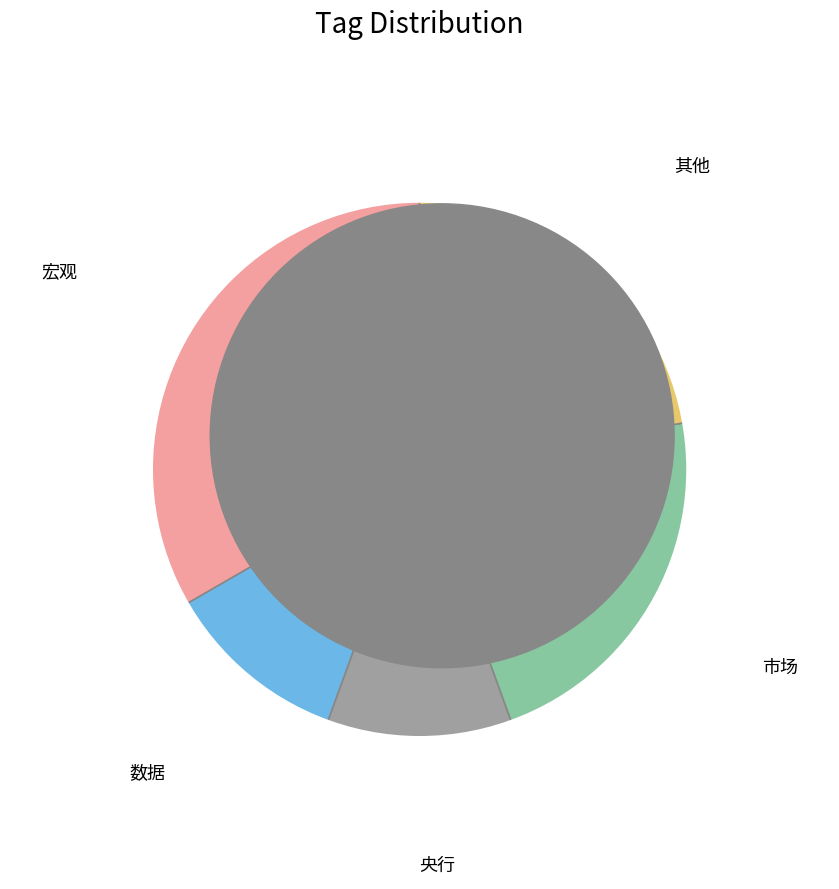

Which has a higher value, 市场 or 数据?

市场